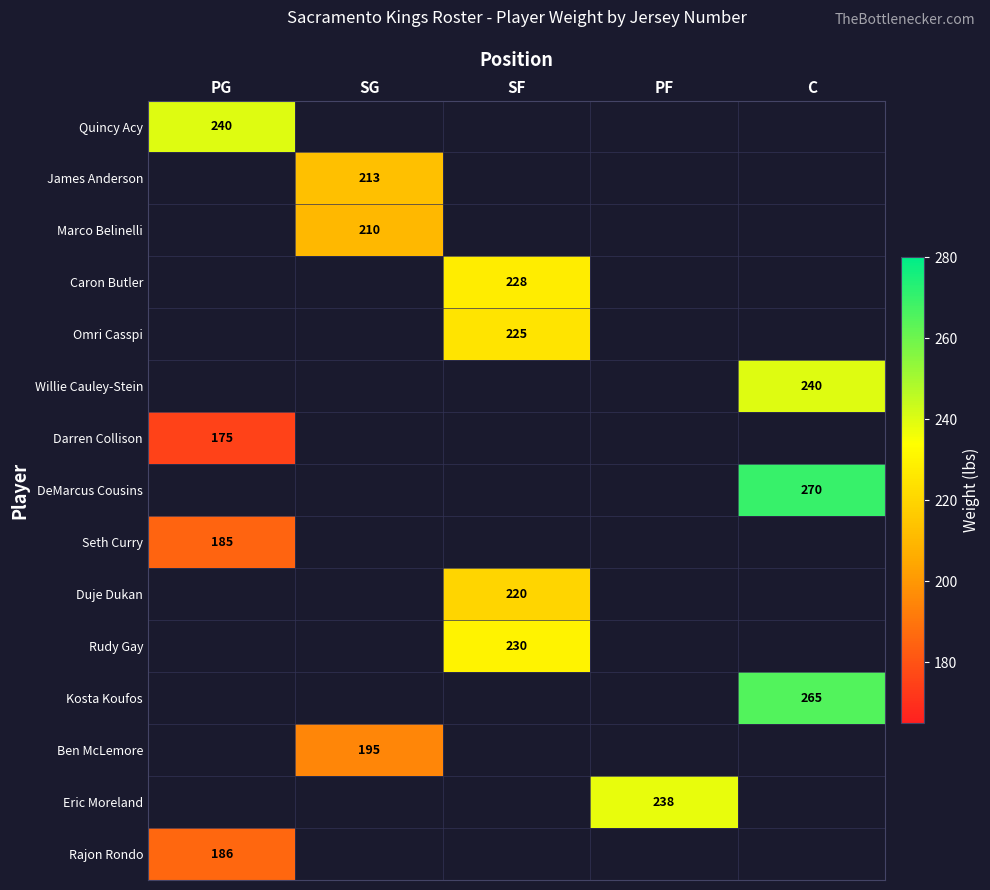

List the labels in order of Seth Curry value, largest first.

PG, SG, SF, PF, C